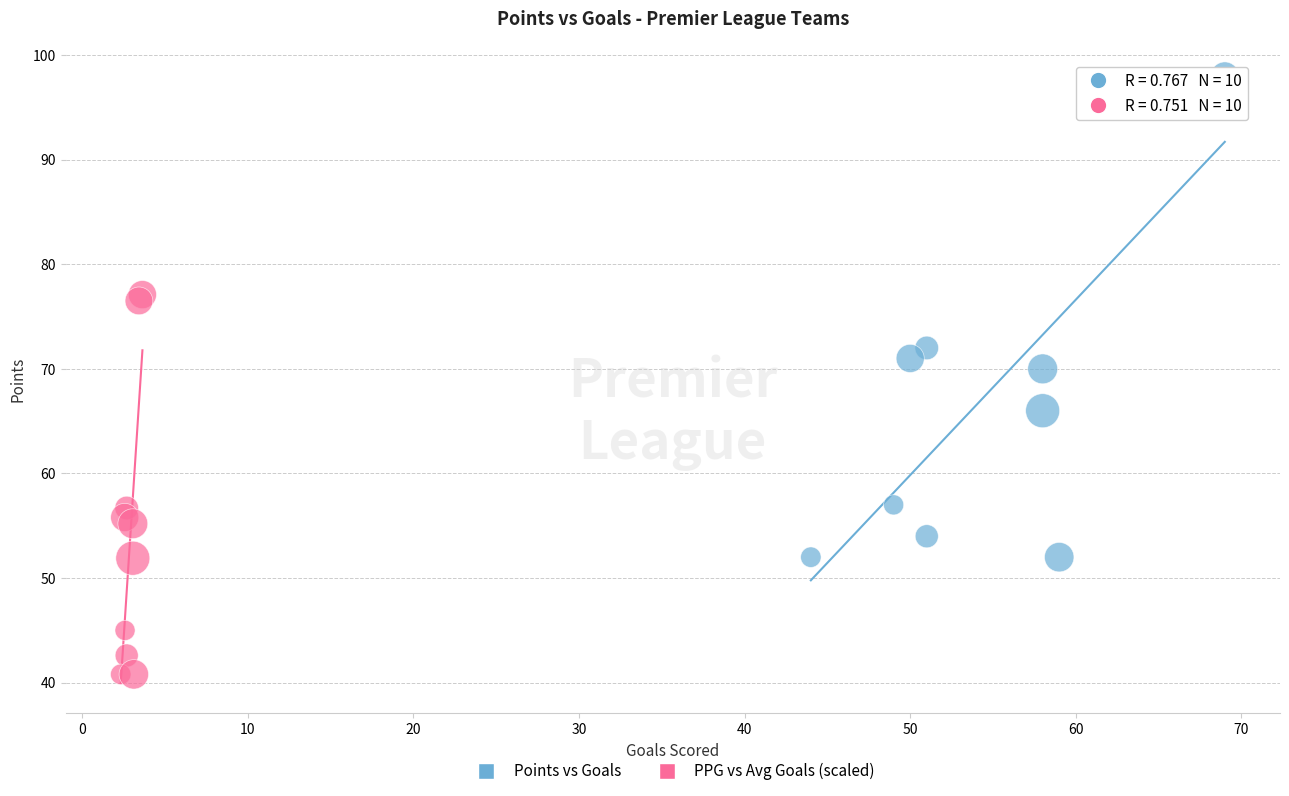

Which series reaches the minimum Y coordinate?

PPG vs Avg Goals (scaled)